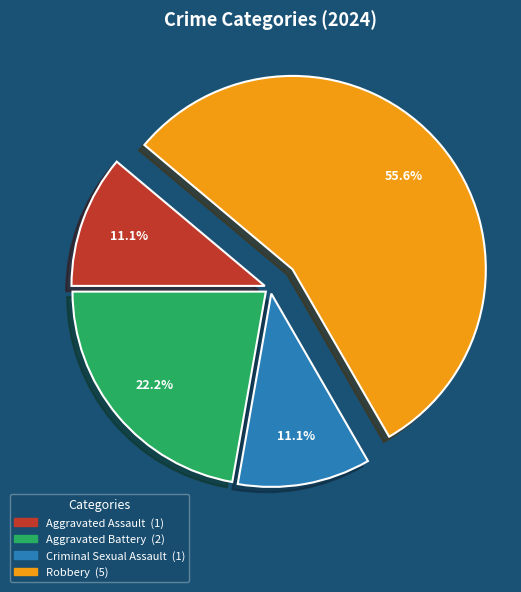

What percentage is the Aggravated Battery slice, to the nearest percent?

22%